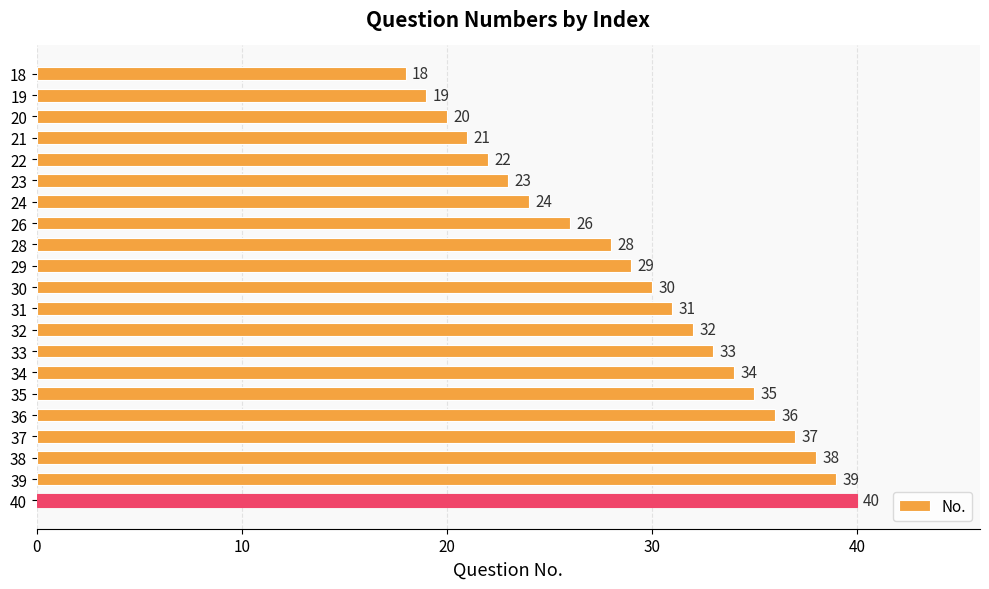

List the labels in order of value, smallest first.

18, 19, 20, 21, 22, 23, 24, 26, 28, 29, 30, 31, 32, 33, 34, 35, 36, 37, 38, 39, 40